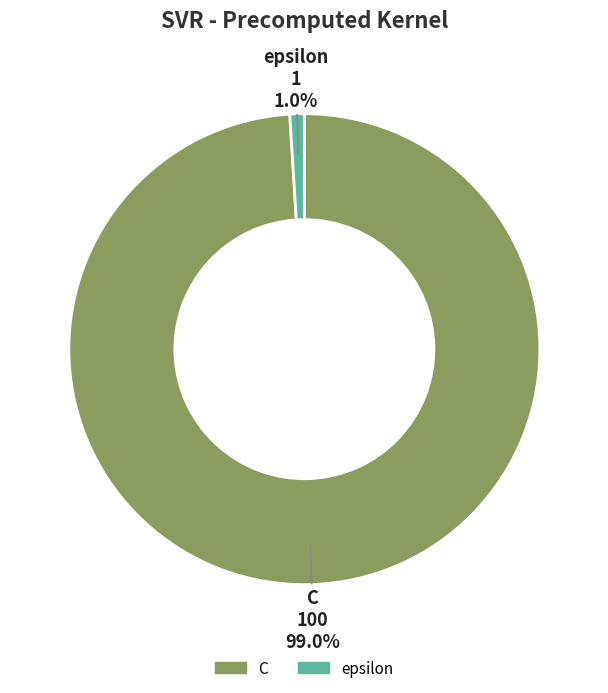

How many segments does this pie chart have?

2